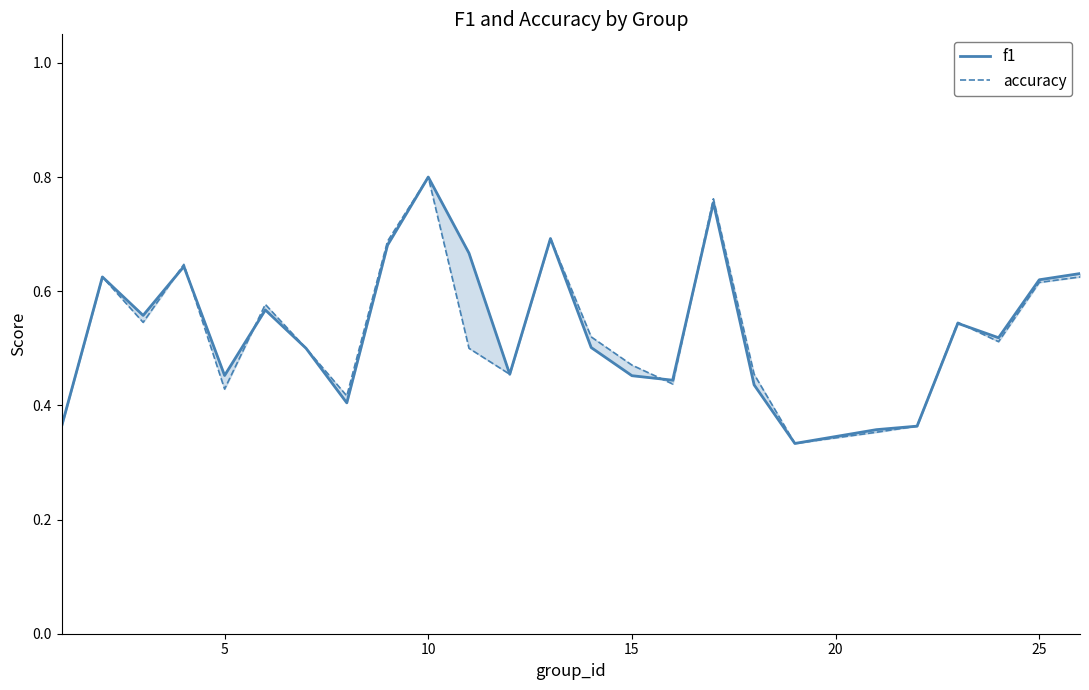

Reading left to right, list all the values displayed in this chart.

f1: 0.4	0.6	0.6	0.6	0.5	0.6	0.5	0.4	0.7	0.8	0.7	0.5	0.7	0.5	0.5	0.4	0.8	0.4	0.3	0.4	0.4	0.5	0.5	0.6	0.6
accuracy: 0.4	0.6	0.5	0.6	0.4	0.6	0.5	0.4	0.7	0.8	0.5	0.5	0.7	0.5	0.5	0.4	0.8	0.5	0.3	0.4	0.4	0.5	0.5	0.6	0.6